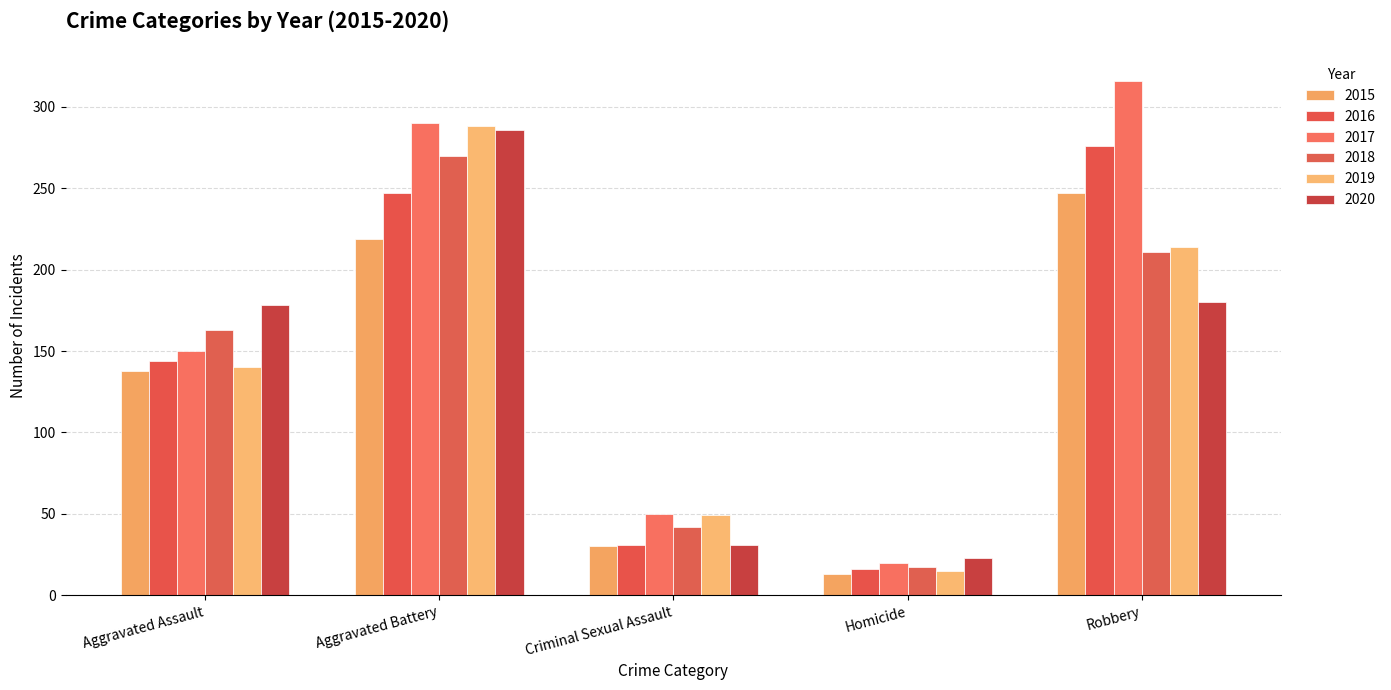

What is the difference between the maximum and minimum values in the 2018 series?

253